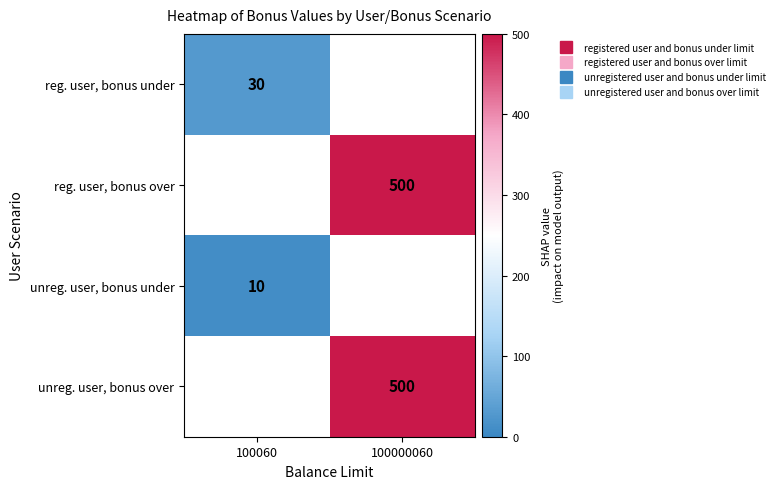

What is the smallest value displayed?

10.0